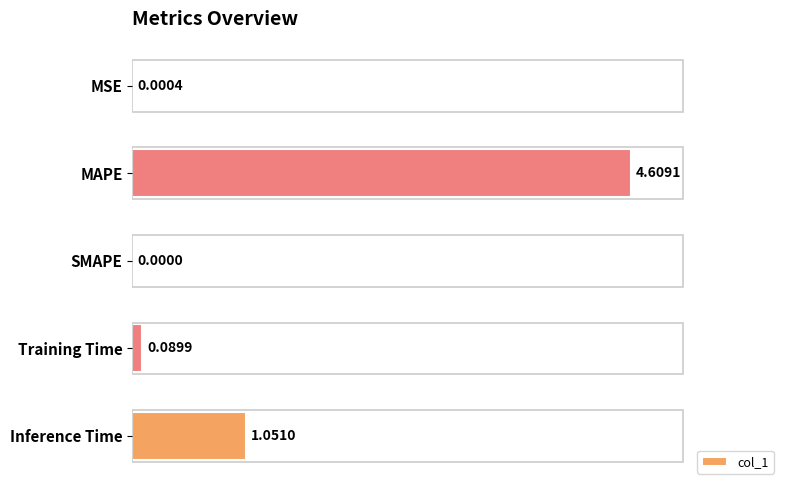

Which label corresponds to the largest value in the chart?

MAPE